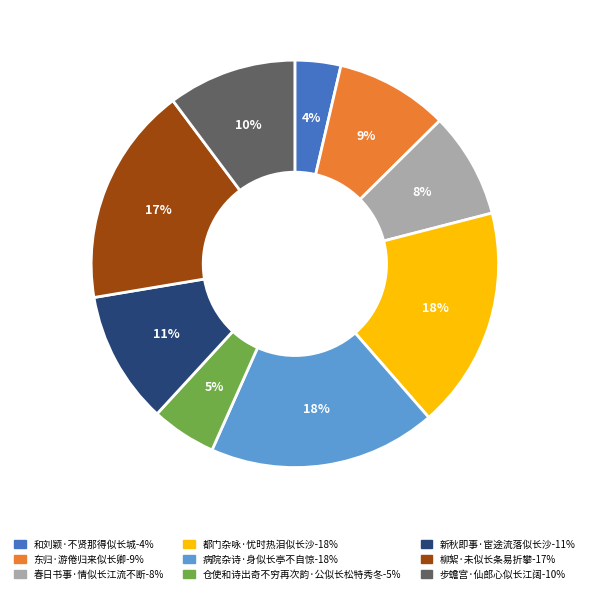

Does 东归·游倦归来似长卿 represent more than half of the total?

No